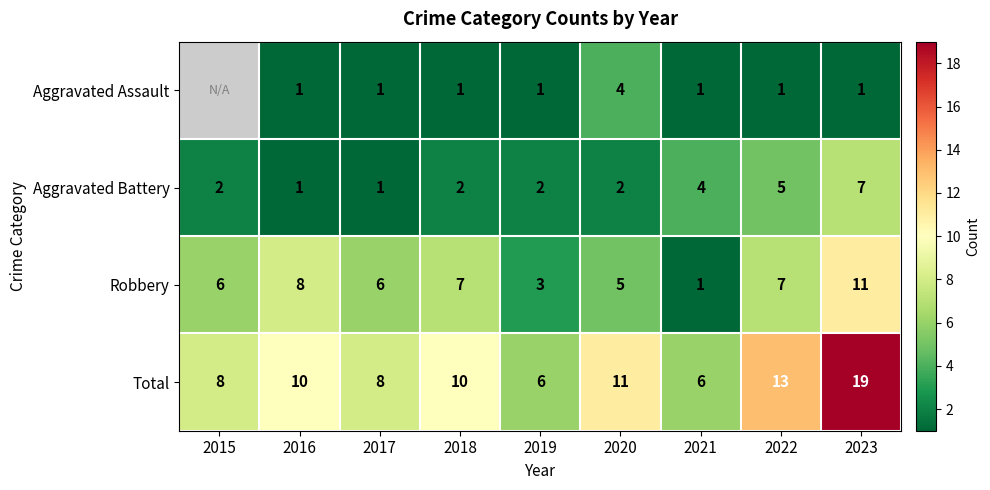

What value does the Robbery series have at 2018, to the nearest 10?

10